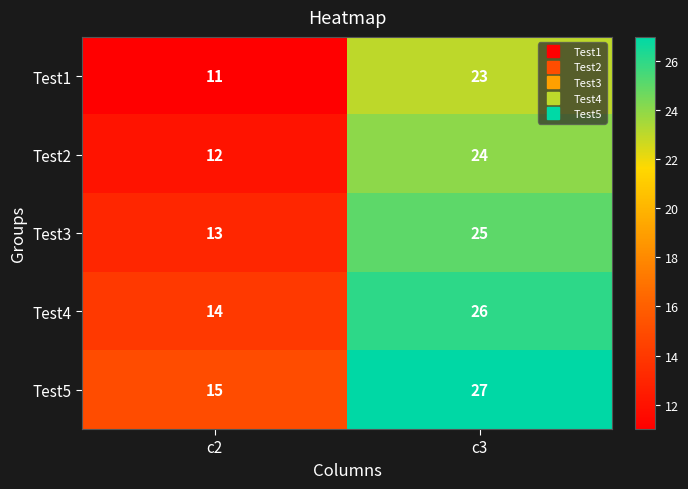

What is the spread (max minus min) of values at c3?

4